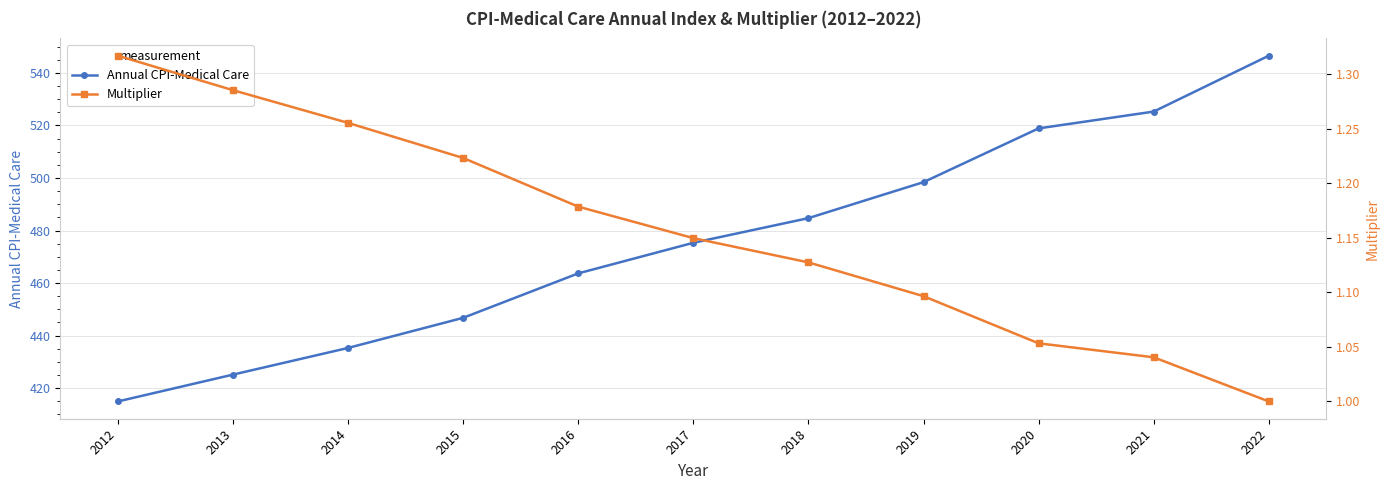

Rank the series at 2017 from lowest to highest value.

Multiplier, Annual CPI-Medical Care